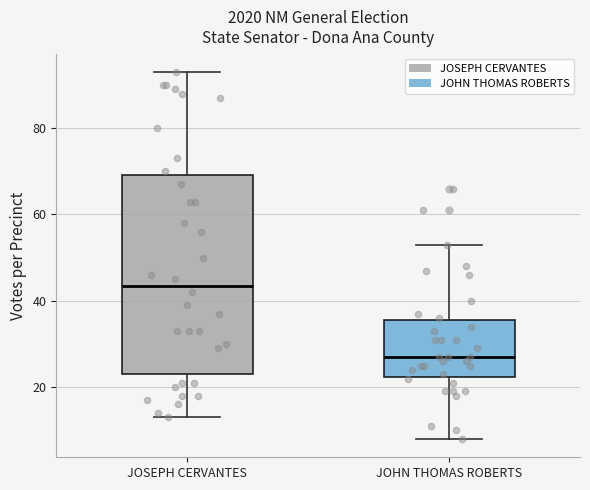

Which box is the tallest, from its lower edge to its upper edge?

JOSEPH CERVANTES